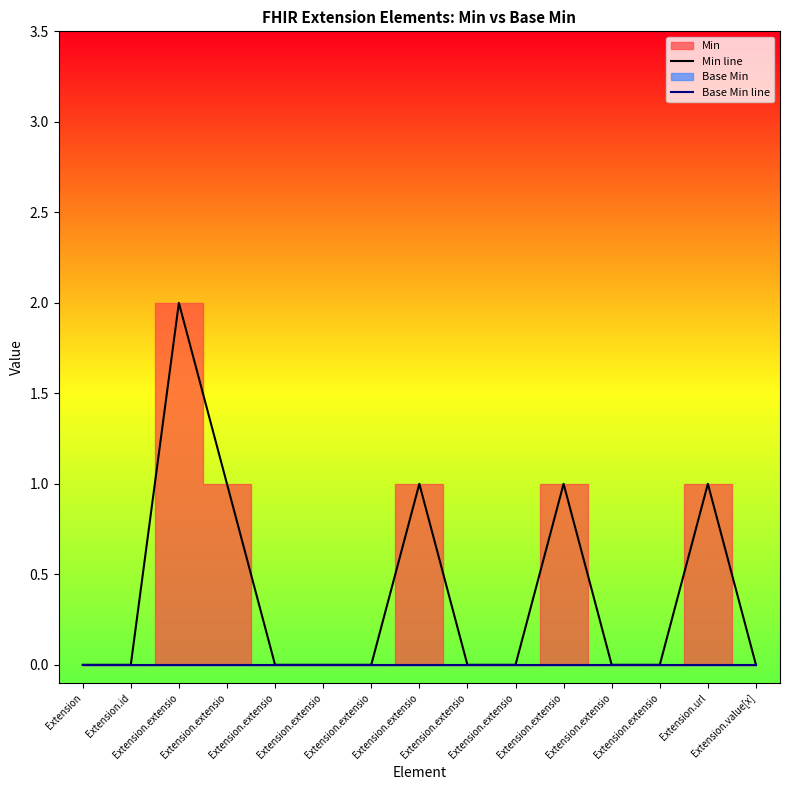

Reading left to right, what are all the values shown in this chart?

Min line: Extension=0	Extension.id=0	Extension.extensio=2	Extension.extensio=1	Extension.extensio=0	Extension.extensio=0	Extension.extensio=0	Extension.extensio=1	Extension.extensio=0	Extension.extensio=0	Extension.extensio=1	Extension.extensio=0	Extension.extensio=0	Extension.url=1	Extension.value[x]=0
Base Min line: Extension=0	Extension.id=0	Extension.extensio=0	Extension.extensio=0	Extension.extensio=0	Extension.extensio=0	Extension.extensio=0	Extension.extensio=0	Extension.extensio=0	Extension.extensio=0	Extension.extensio=0	Extension.extensio=0	Extension.extensio=0	Extension.url=0	Extension.value[x]=0